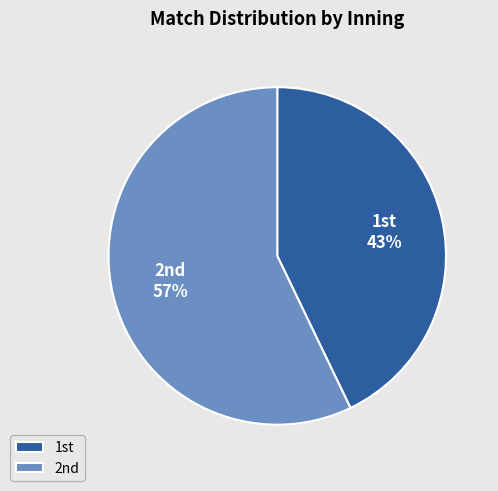

Rank the categories by value from lowest to highest.

1st, 2nd